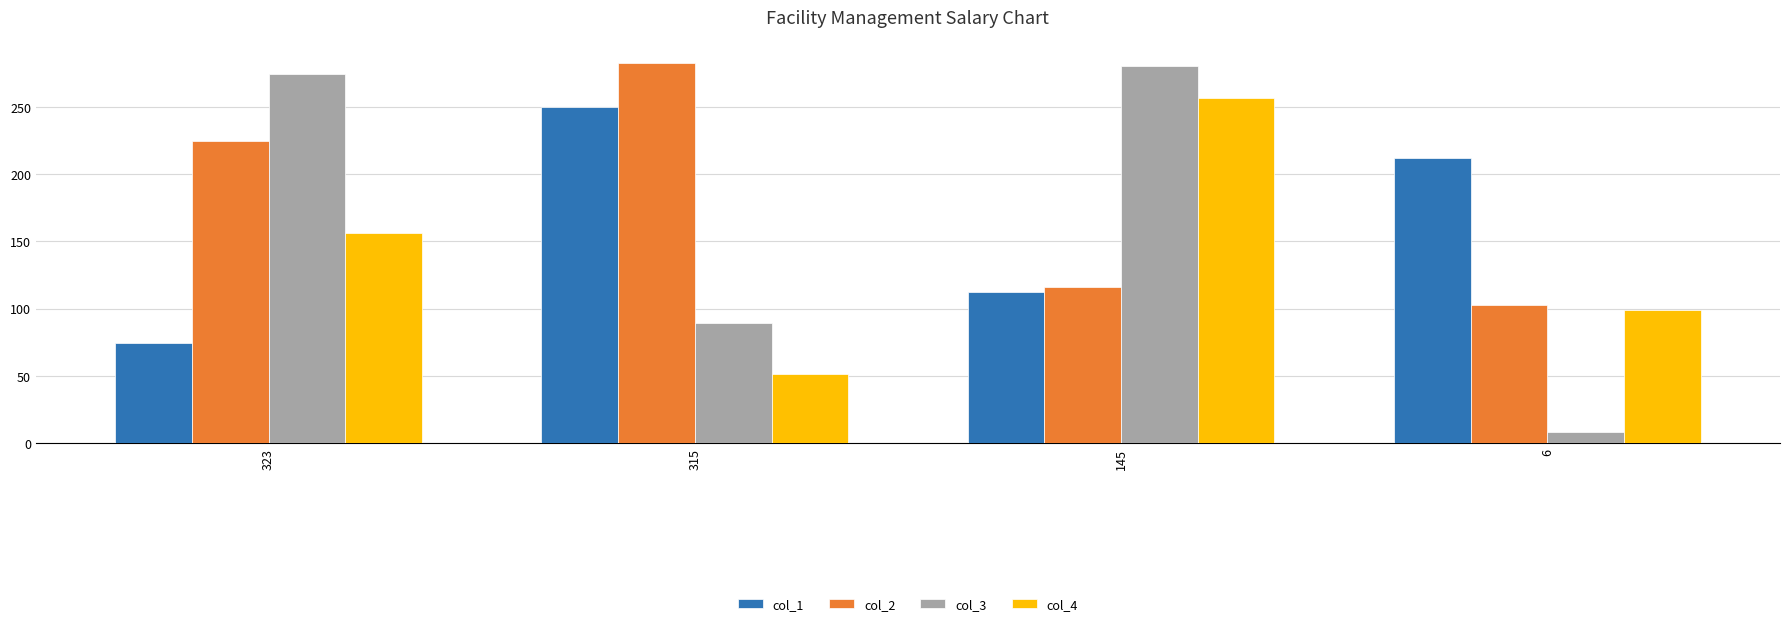

What is the difference between the col_3 values at 323 and 6?

267